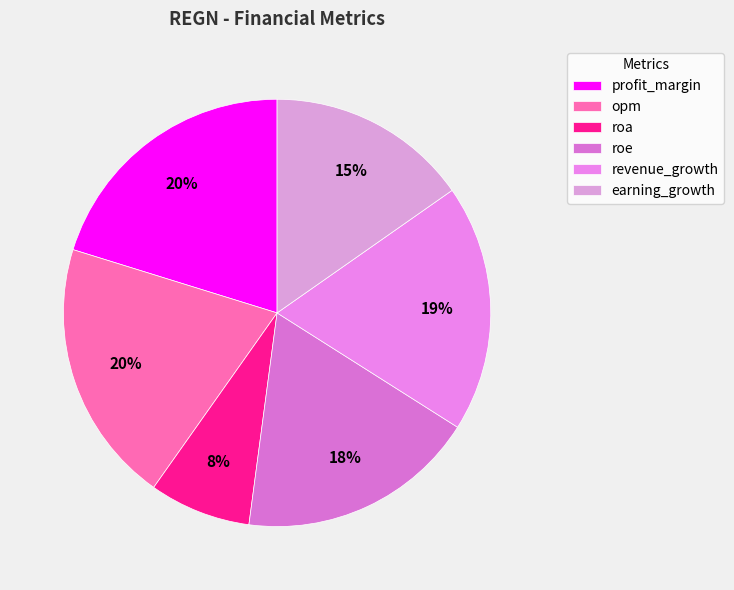

Which category has the smallest portion of the pie?

roa